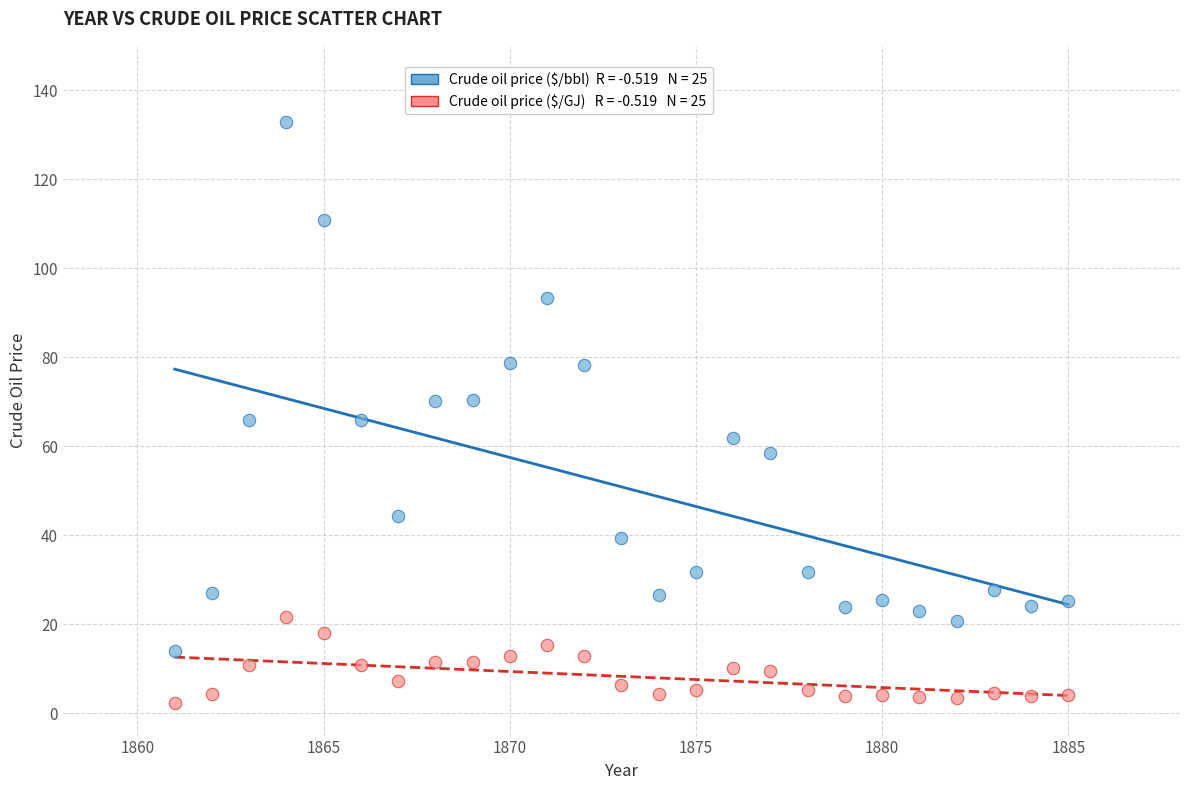

Across all data points, what is the range of Y values (max minus min)?

130.5